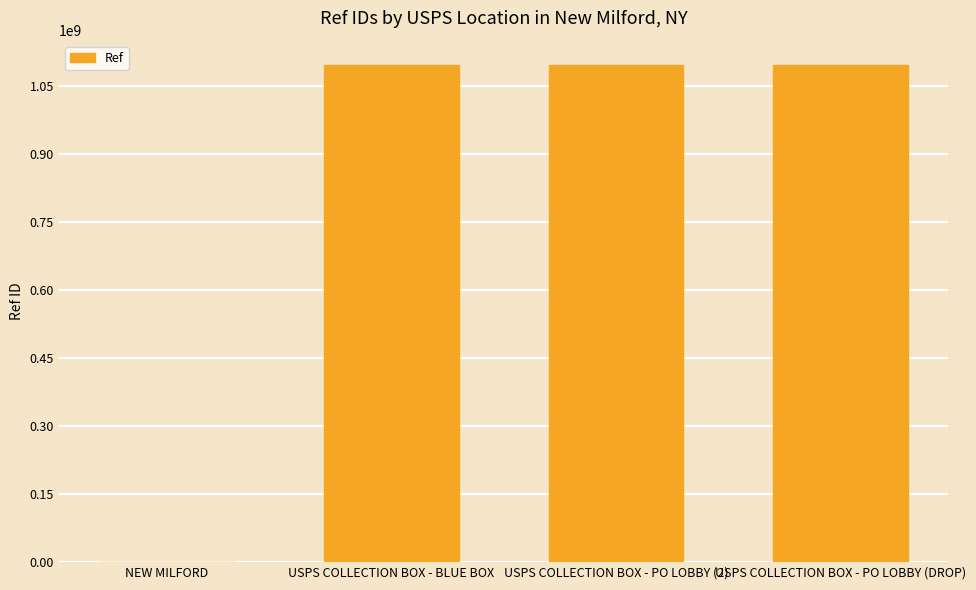

Which has a higher value, NEW MILFORD or USPS COLLECTION BOX - PO LOBBY (DROP)?

USPS COLLECTION BOX - PO LOBBY (DROP)